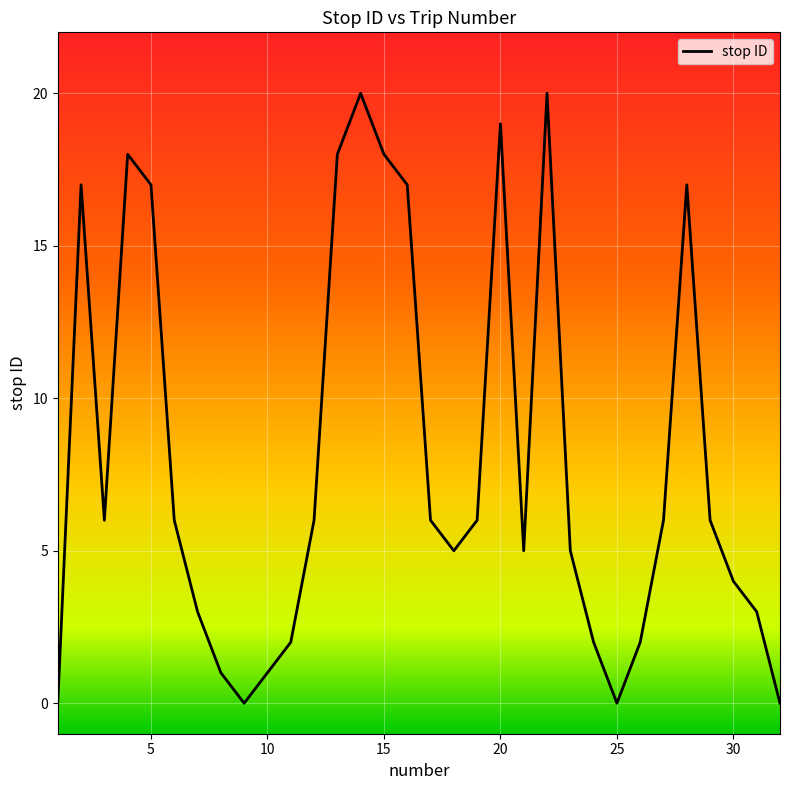

How many categories are shown in the chart?

32